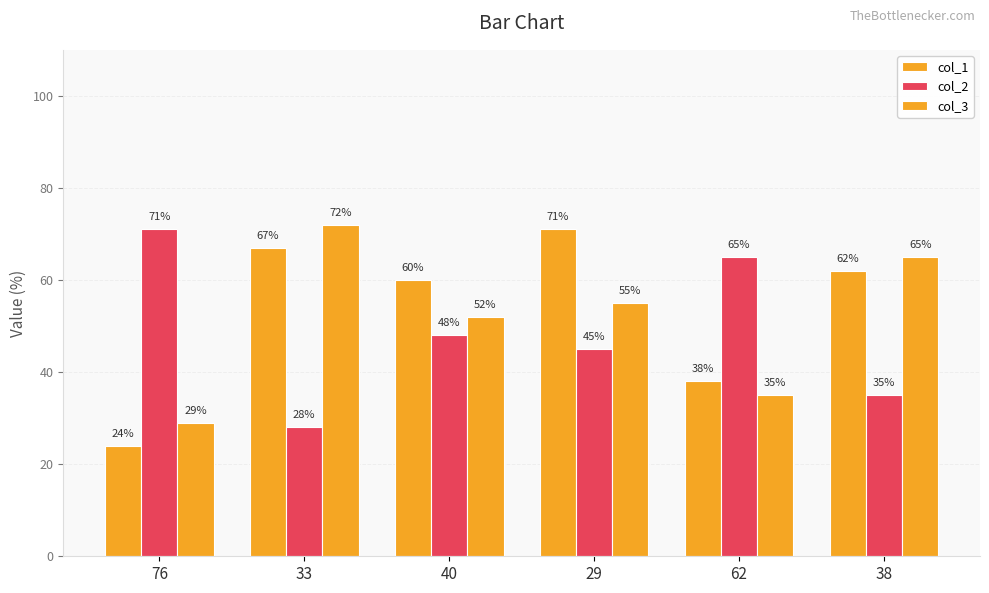

How many bars are there in each group?

3